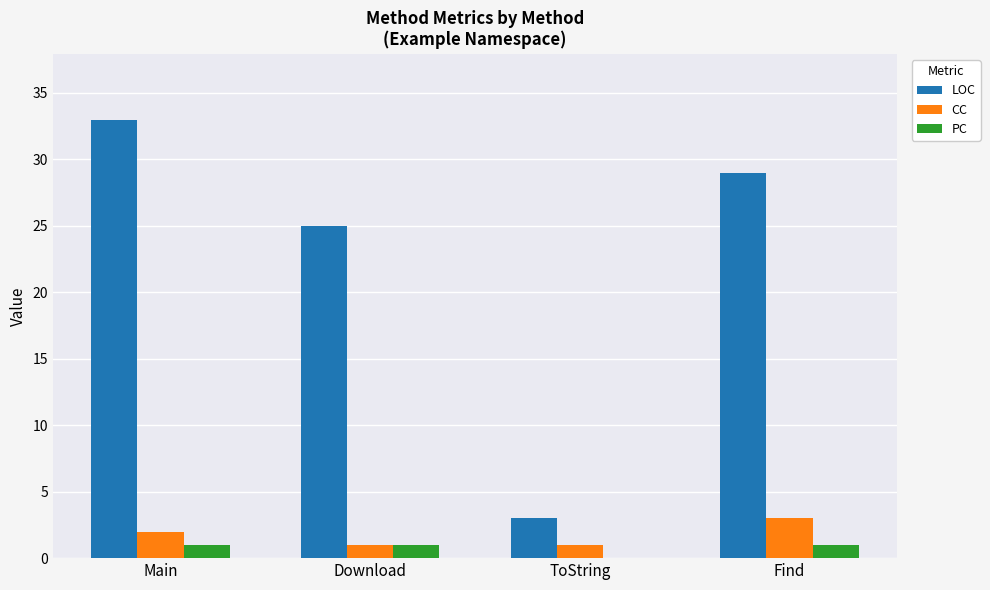

Which series changed the most between Download and Find?

LOC